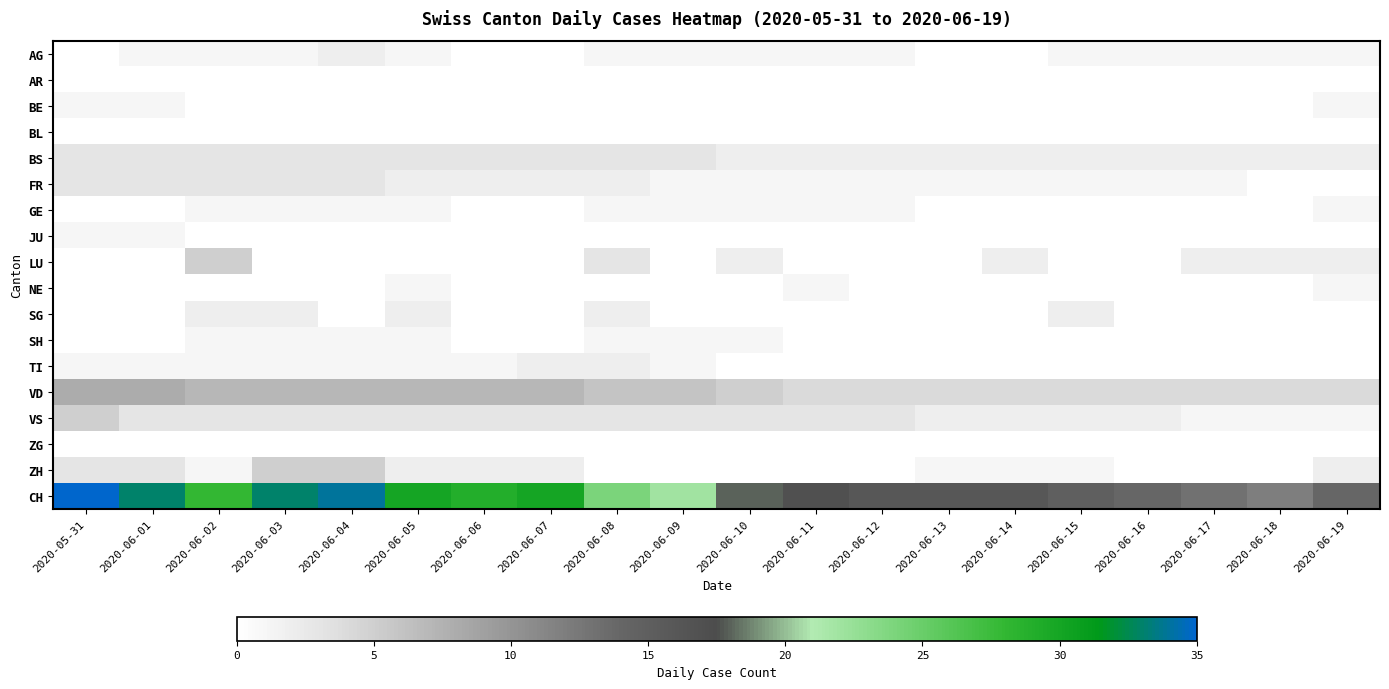

Reading left to right, extract all data points from this chart.

AG: 2020-05-31=0	2020-06-01=1	2020-06-02=1	2020-06-03=1	2020-06-04=2	2020-06-05=1	2020-06-06=0	2020-06-07=0	2020-06-08=1	2020-06-09=1	2020-06-10=1	2020-06-11=1	2020-06-12=1	2020-06-13=0	2020-06-14=0	2020-06-15=1	2020-06-16=1	2020-06-17=1	2020-06-18=1	2020-06-19=1
AR: 2020-05-31=0	2020-06-01=0	2020-06-02=0	2020-06-03=0	2020-06-04=0	2020-06-05=0	2020-06-06=0	2020-06-07=0	2020-06-08=0	2020-06-09=0	2020-06-10=0	2020-06-11=0	2020-06-12=0	2020-06-13=0	2020-06-14=0	2020-06-15=0	2020-06-16=0	2020-06-17=0	2020-06-18=0	2020-06-19=0
BE: 2020-05-31=1	2020-06-01=1	2020-06-02=0	2020-06-03=0	2020-06-04=0	2020-06-05=0	2020-06-06=0	2020-06-07=0	2020-06-08=0	2020-06-09=0	2020-06-10=0	2020-06-11=0	2020-06-12=0	2020-06-13=0	2020-06-14=0	2020-06-15=0	2020-06-16=0	2020-06-17=0	2020-06-18=0	2020-06-19=1
BL: 2020-05-31=0	2020-06-01=0	2020-06-02=0	2020-06-03=0	2020-06-04=0	2020-06-05=0	2020-06-06=0	2020-06-07=0	2020-06-08=0	2020-06-09=0	2020-06-10=0	2020-06-11=0	2020-06-12=0	2020-06-13=0	2020-06-14=0	2020-06-15=0	2020-06-16=0	2020-06-17=0	2020-06-18=0	2020-06-19=0
BS: 2020-05-31=3	2020-06-01=3	2020-06-02=3	2020-06-03=3	2020-06-04=3	2020-06-05=3	2020-06-06=3	2020-06-07=3	2020-06-08=3	2020-06-09=3	2020-06-10=2	2020-06-11=2	2020-06-12=2	2020-06-13=2	2020-06-14=2	2020-06-15=2	2020-06-16=2	2020-06-17=2	2020-06-18=2	2020-06-19=2
FR: 2020-05-31=3	2020-06-01=3	2020-06-02=3	2020-06-03=3	2020-06-04=3	2020-06-05=2	2020-06-06=2	2020-06-07=2	2020-06-08=2	2020-06-09=1	2020-06-10=1	2020-06-11=1	2020-06-12=1	2020-06-13=1	2020-06-14=1	2020-06-15=1	2020-06-16=1	2020-06-17=1	2020-06-18=0	2020-06-19=0
GE: 2020-05-31=0	2020-06-01=0	2020-06-02=1	2020-06-03=1	2020-06-04=1	2020-06-05=1	2020-06-06=0	2020-06-07=0	2020-06-08=1	2020-06-09=1	2020-06-10=1	2020-06-11=1	2020-06-12=1	2020-06-13=0	2020-06-14=0	2020-06-15=0	2020-06-16=0	2020-06-17=0	2020-06-18=0	2020-06-19=1
JU: 2020-05-31=1	2020-06-01=1	2020-06-02=0	2020-06-03=0	2020-06-04=0	2020-06-05=0	2020-06-06=0	2020-06-07=0	2020-06-08=0	2020-06-09=0	2020-06-10=0	2020-06-11=0	2020-06-12=0	2020-06-13=0	2020-06-14=0	2020-06-15=0	2020-06-16=0	2020-06-17=0	2020-06-18=0	2020-06-19=0
LU: 2020-05-31=0	2020-06-01=0	2020-06-02=5	2020-06-03=0	2020-06-04=0	2020-06-05=0	2020-06-06=0	2020-06-07=0	2020-06-08=3	2020-06-09=0	2020-06-10=2	2020-06-11=0	2020-06-12=0	2020-06-13=0	2020-06-14=2	2020-06-15=0	2020-06-16=0	2020-06-17=2	2020-06-18=2	2020-06-19=2
NE: 2020-05-31=0	2020-06-01=0	2020-06-02=0	2020-06-03=0	2020-06-04=0	2020-06-05=1	2020-06-06=0	2020-06-07=0	2020-06-08=0	2020-06-09=0	2020-06-10=0	2020-06-11=1	2020-06-12=0	2020-06-13=0	2020-06-14=0	2020-06-15=0	2020-06-16=0	2020-06-17=0	2020-06-18=0	2020-06-19=1
SG: 2020-05-31=0	2020-06-01=0	2020-06-02=2	2020-06-03=2	2020-06-04=0	2020-06-05=2	2020-06-06=0	2020-06-07=0	2020-06-08=2	2020-06-09=0	2020-06-10=0	2020-06-11=0	2020-06-12=0	2020-06-13=0	2020-06-14=0	2020-06-15=2	2020-06-16=0	2020-06-17=0	2020-06-18=0	2020-06-19=0
SH: 2020-05-31=0	2020-06-01=0	2020-06-02=1	2020-06-03=1	2020-06-04=1	2020-06-05=1	2020-06-06=0	2020-06-07=0	2020-06-08=1	2020-06-09=1	2020-06-10=1	2020-06-11=0	2020-06-12=0	2020-06-13=0	2020-06-14=0	2020-06-15=0	2020-06-16=0	2020-06-17=0	2020-06-18=0	2020-06-19=0
TI: 2020-05-31=1	2020-06-01=1	2020-06-02=1	2020-06-03=1	2020-06-04=1	2020-06-05=1	2020-06-06=1	2020-06-07=2	2020-06-08=2	2020-06-09=1	2020-06-10=0	2020-06-11=0	2020-06-12=0	2020-06-13=0	2020-06-14=0	2020-06-15=0	2020-06-16=0	2020-06-17=0	2020-06-18=0	2020-06-19=0
VD: 2020-05-31=8	2020-06-01=8	2020-06-02=7	2020-06-03=7	2020-06-04=7	2020-06-05=7	2020-06-06=7	2020-06-07=7	2020-06-08=6	2020-06-09=6	2020-06-10=5	2020-06-11=4	2020-06-12=4	2020-06-13=4	2020-06-14=4	2020-06-15=4	2020-06-16=4	2020-06-17=4	2020-06-18=4	2020-06-19=4
VS: 2020-05-31=5	2020-06-01=3	2020-06-02=3	2020-06-03=3	2020-06-04=3	2020-06-05=3	2020-06-06=3	2020-06-07=3	2020-06-08=3	2020-06-09=3	2020-06-10=3	2020-06-11=3	2020-06-12=3	2020-06-13=2	2020-06-14=2	2020-06-15=2	2020-06-16=2	2020-06-17=1	2020-06-18=1	2020-06-19=1
ZG: 2020-05-31=0	2020-06-01=0	2020-06-02=0	2020-06-03=0	2020-06-04=0	2020-06-05=0	2020-06-06=0	2020-06-07=0	2020-06-08=0	2020-06-09=0	2020-06-10=0	2020-06-11=0	2020-06-12=0	2020-06-13=0	2020-06-14=0	2020-06-15=0	2020-06-16=0	2020-06-17=0	2020-06-18=0	2020-06-19=0
ZH: 2020-05-31=3	2020-06-01=3	2020-06-02=1	2020-06-03=5	2020-06-04=5	2020-06-05=2	2020-06-06=2	2020-06-07=2	2020-06-08=0	2020-06-09=0	2020-06-10=0	2020-06-11=0	2020-06-12=0	2020-06-13=1	2020-06-14=1	2020-06-15=1	2020-06-16=0	2020-06-17=0	2020-06-18=0	2020-06-19=2
CH: 2020-05-31=35	2020-06-01=33	2020-06-02=28	2020-06-03=33	2020-06-04=34	2020-06-05=30	2020-06-06=29	2020-06-07=30	2020-06-08=24	2020-06-09=22	2020-06-10=18	2020-06-11=17	2020-06-12=16	2020-06-13=16	2020-06-14=16	2020-06-15=15	2020-06-16=14	2020-06-17=13	2020-06-18=12	2020-06-19=14